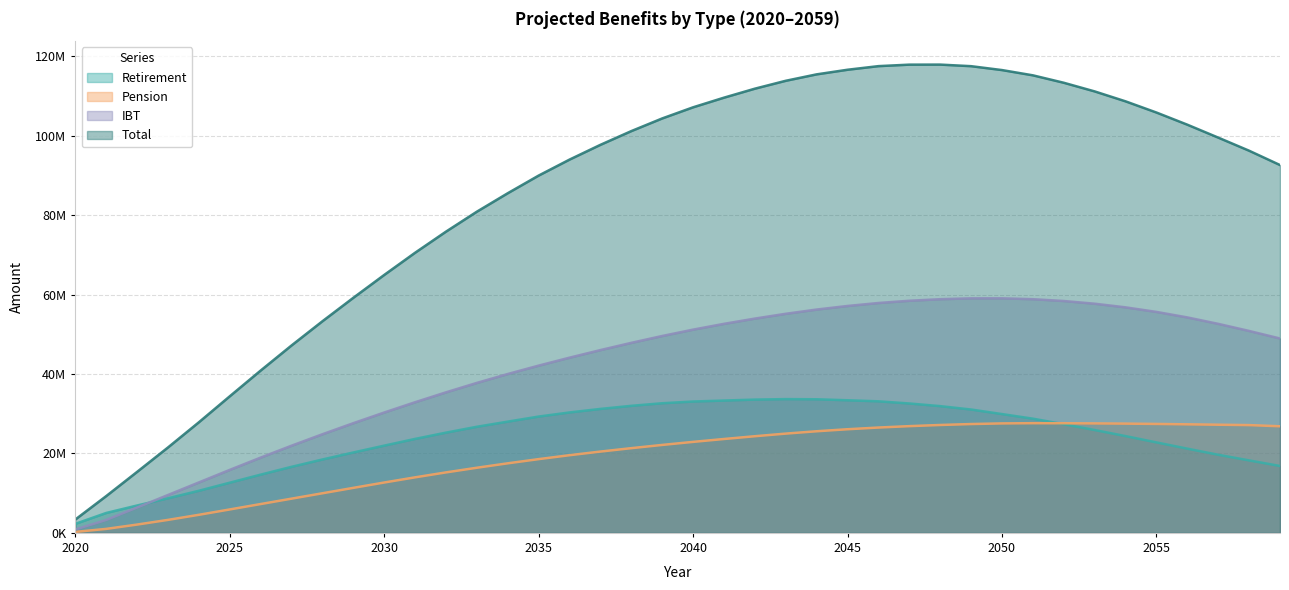

The Total series shows 124740281 at 2034. True or false?

False